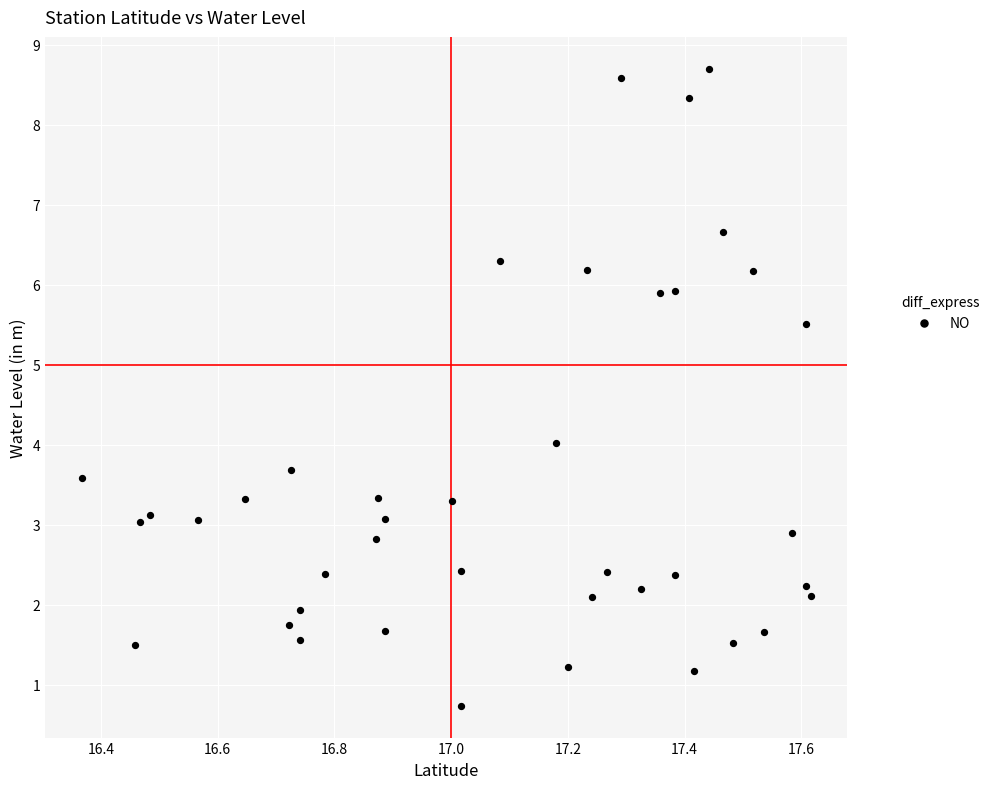

What is the range of X values (max minus min)?

1.2